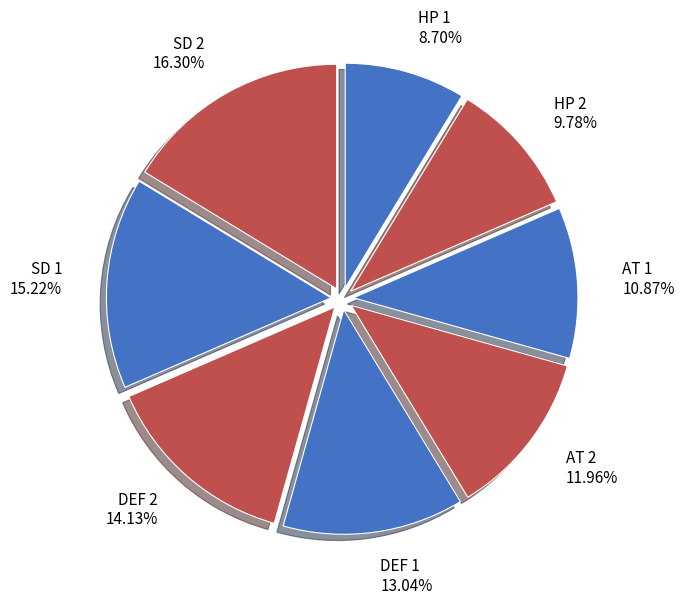

Approximately how many times larger is the value at AT 1 10.87% compared to DEF 2 14.13%?

0.8